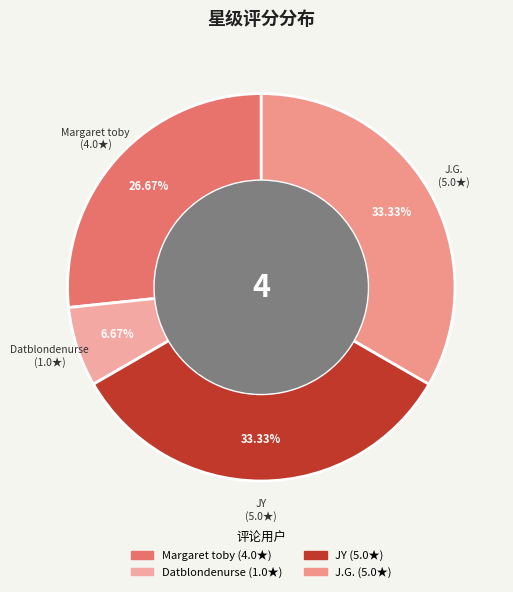

Does J.G. account for over 50% of the chart?

No